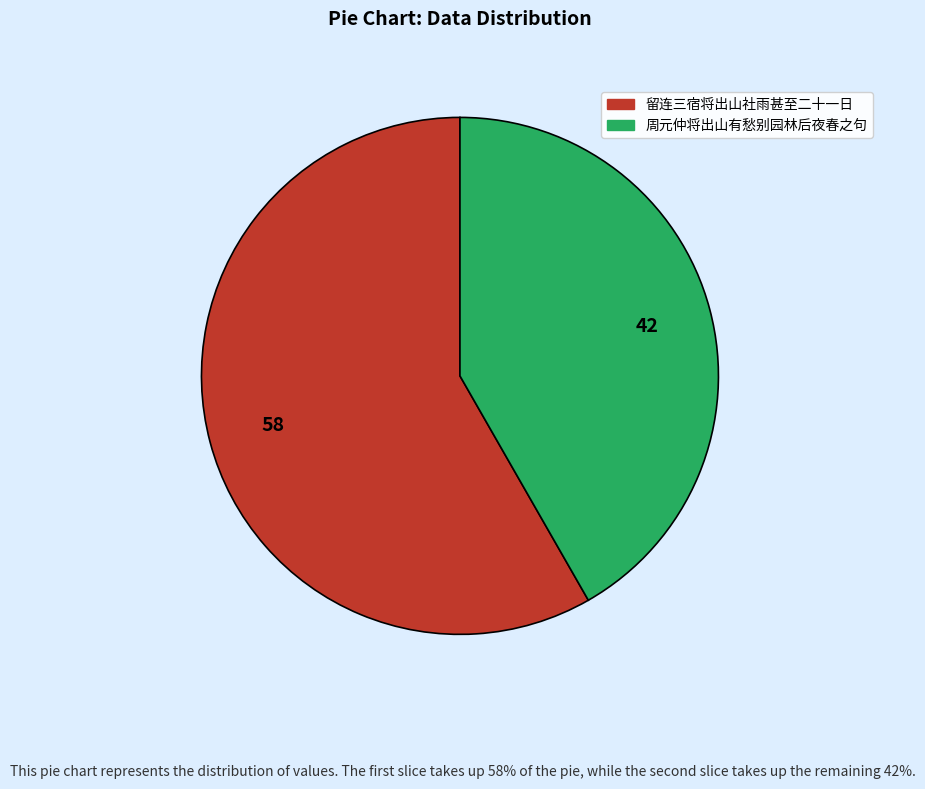

Does any single category account for the majority?

Yes